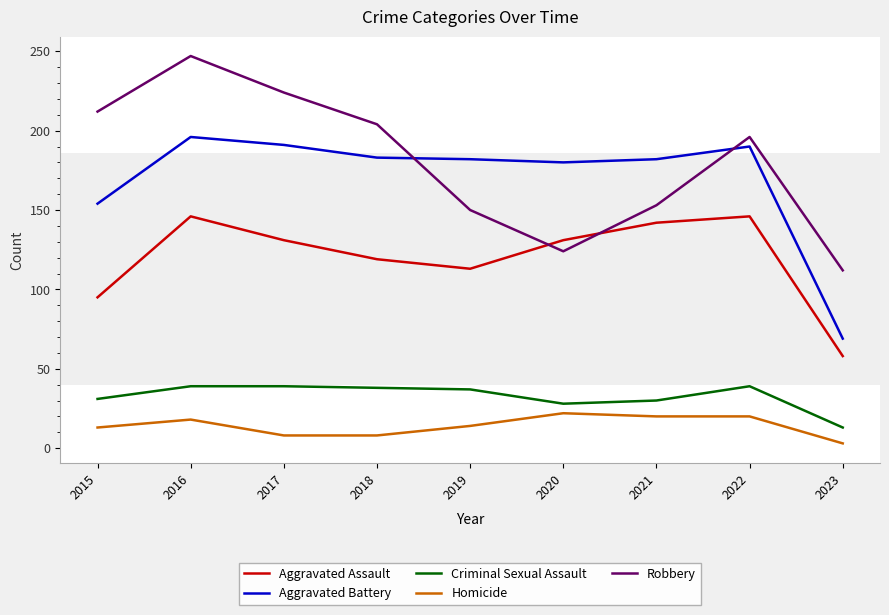

What are all the series names shown in the legend?

Aggravated Assault, Aggravated Battery, Criminal Sexual Assault, Homicide, Robbery